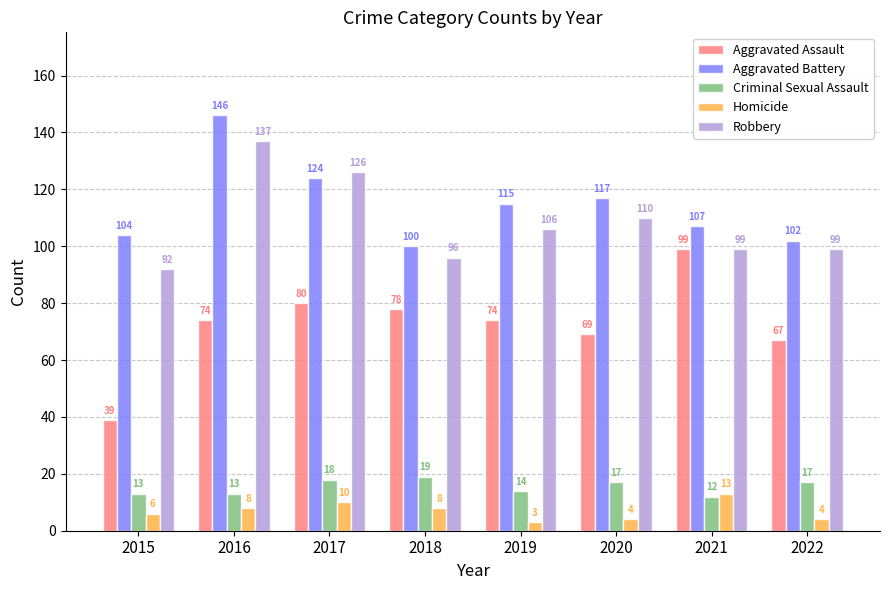

How many data points does each series have?

8